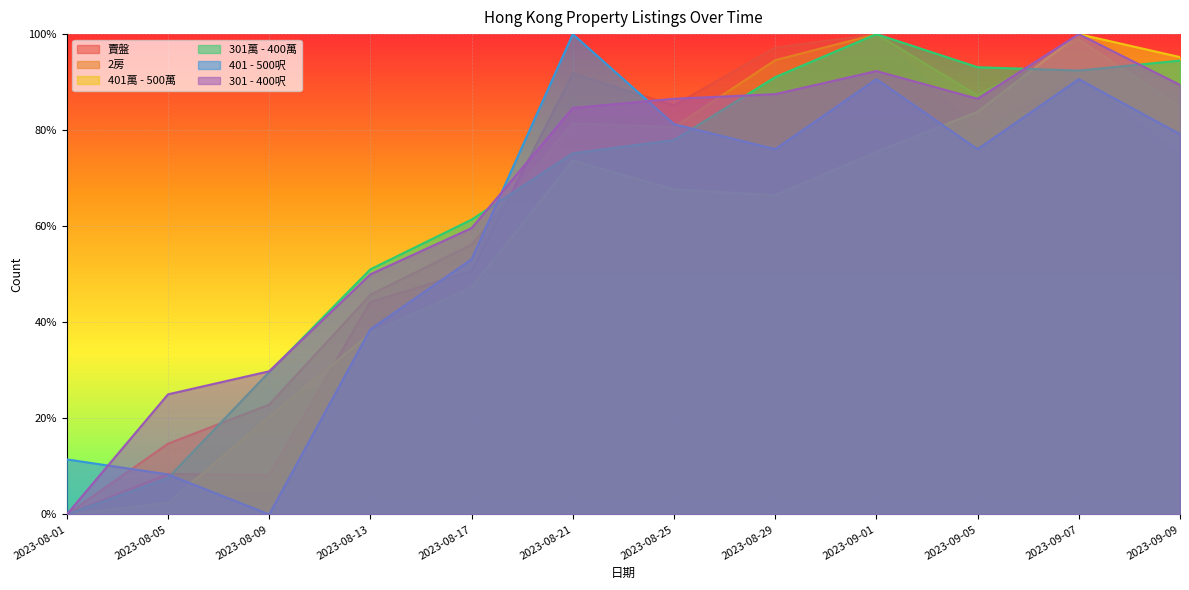

What is the greatest value displayed?

1.0